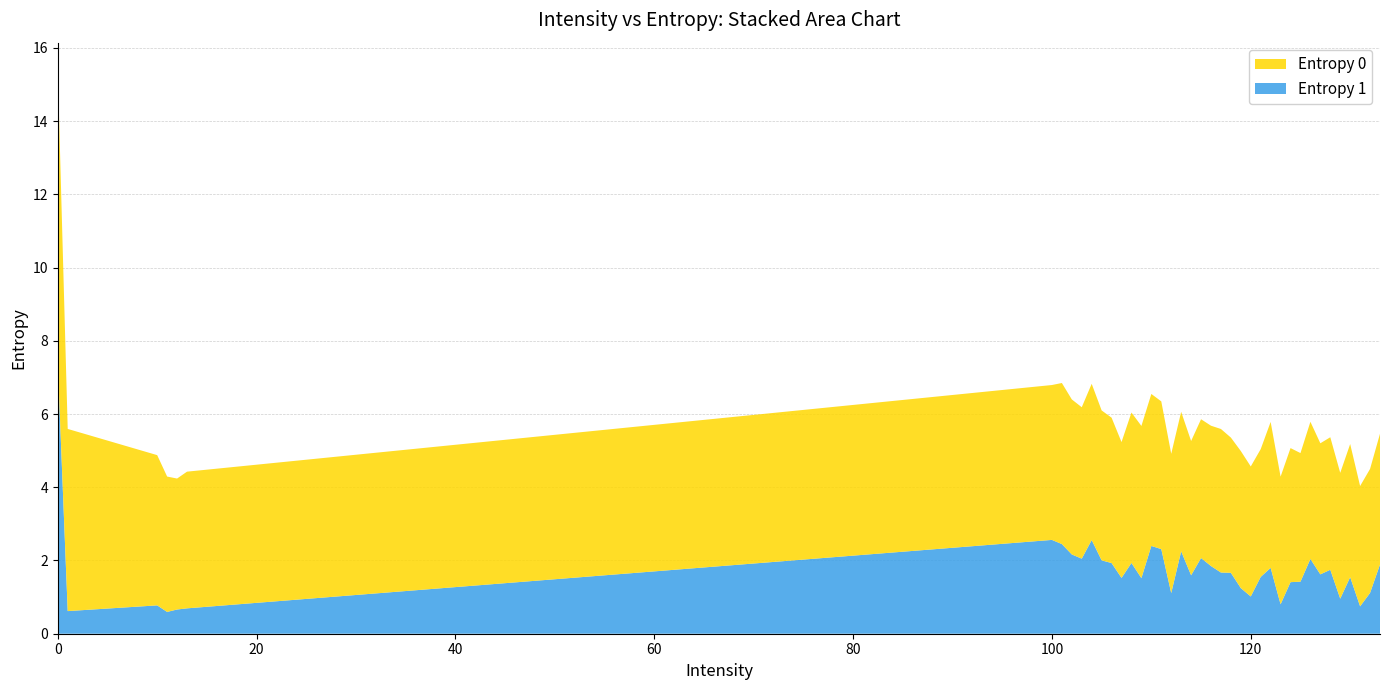

Reading left to right, list all the values displayed in this chart.

Entropy 0: 8.0	5.0	4.1	3.7	3.6	3.7	4.2	4.4	4.2	4.1	4.3	4.1	4.0	3.7	4.1	4.2	4.2	4.0	3.8	3.8	3.7	3.8	3.8	3.9	3.7	3.7	3.6	3.5	4.0	3.5	3.7	3.5	3.7	3.6	3.6	3.4	3.6	3.3	3.4	3.6
Entropy 1: 7.4	0.6	0.8	0.6	0.7	0.7	2.6	2.4	2.2	2.0	2.6	2.0	1.9	1.5	1.9	1.5	2.4	2.3	1.1	2.3	1.6	2.1	1.8	1.7	1.7	1.2	1.0	1.6	1.8	0.8	1.4	1.4	2.0	1.6	1.7	1.0	1.5	0.7	1.1	1.9